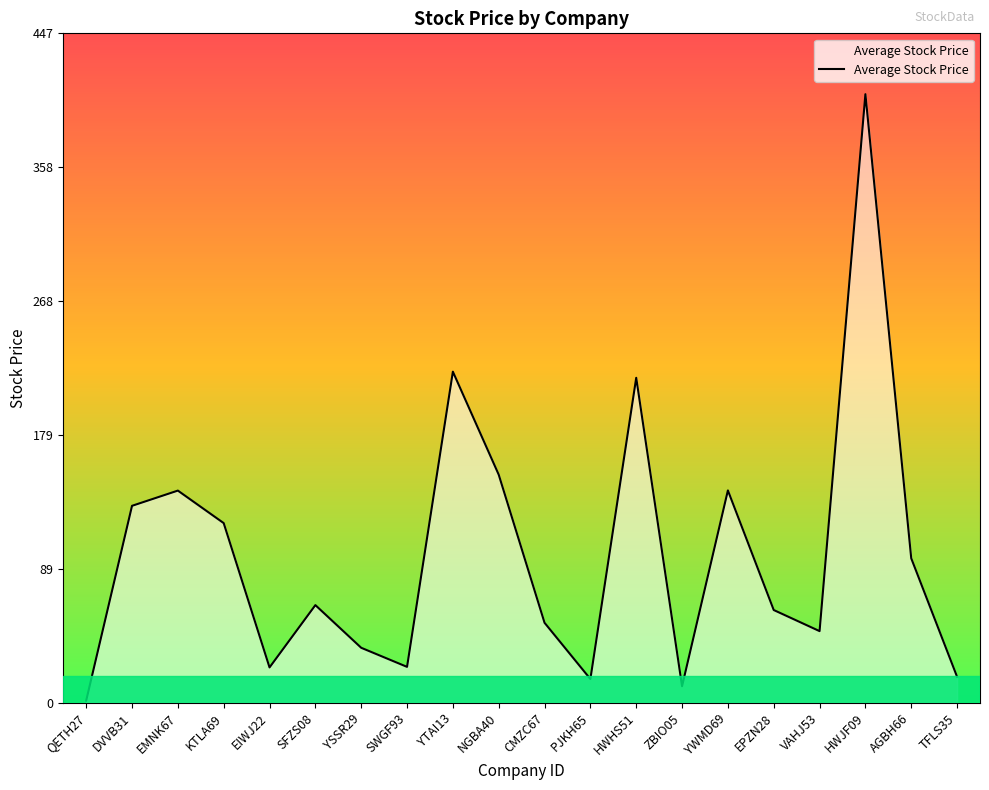

Which has a higher value, NGBA40 or KTLA69?

NGBA40